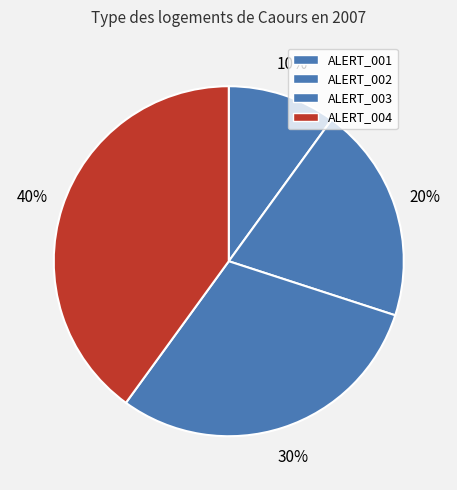

Which has a higher value, ALERT_003 or ALERT_002?

ALERT_003